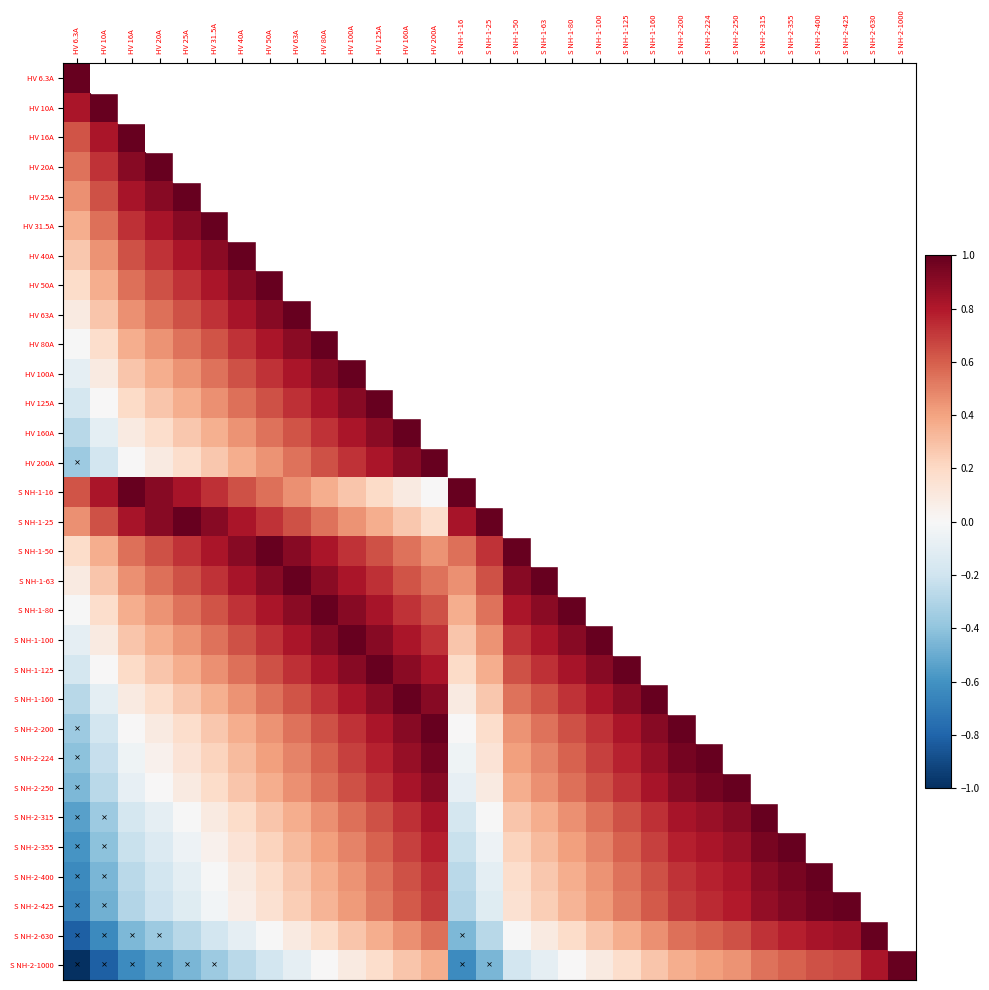

List the series in order of their peak value, lowest first.

HV 6.3A, HV 10A, HV 16A, HV 20A, HV 25A, HV 31.5A, HV 40A, HV 50A, HV 63A, HV 80A, HV 100A, HV 125A, HV 160A, HV 200A, S NH-1-16, S NH-1-25, S NH-1-50, S NH-1-63, S NH-1-80, S NH-1-100, S NH-1-125, S NH-1-160, S NH-2-200, S NH-2-224, S NH-2-250, S NH-2-315, S NH-2-355, S NH-2-400, S NH-2-425, S NH-2-630, S NH-2-1000